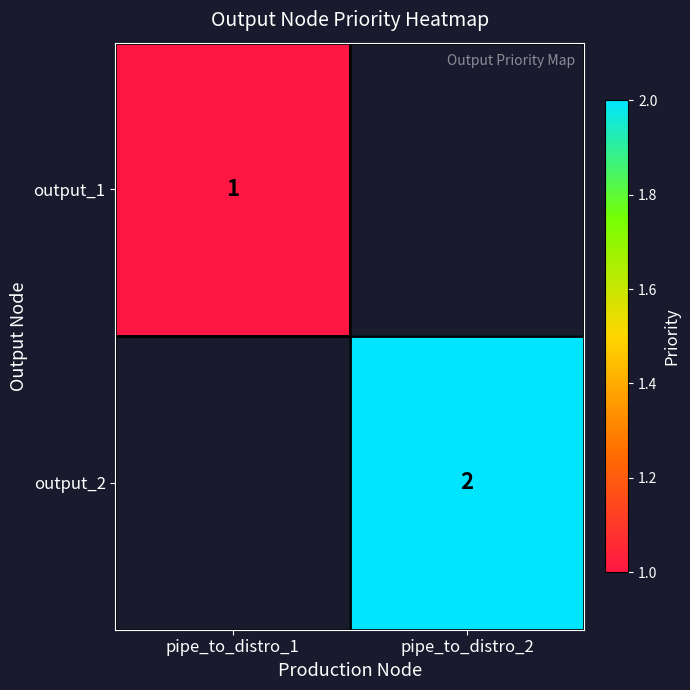

The value of output_2 at pipe_to_distro_2 is 3. True or false?

False